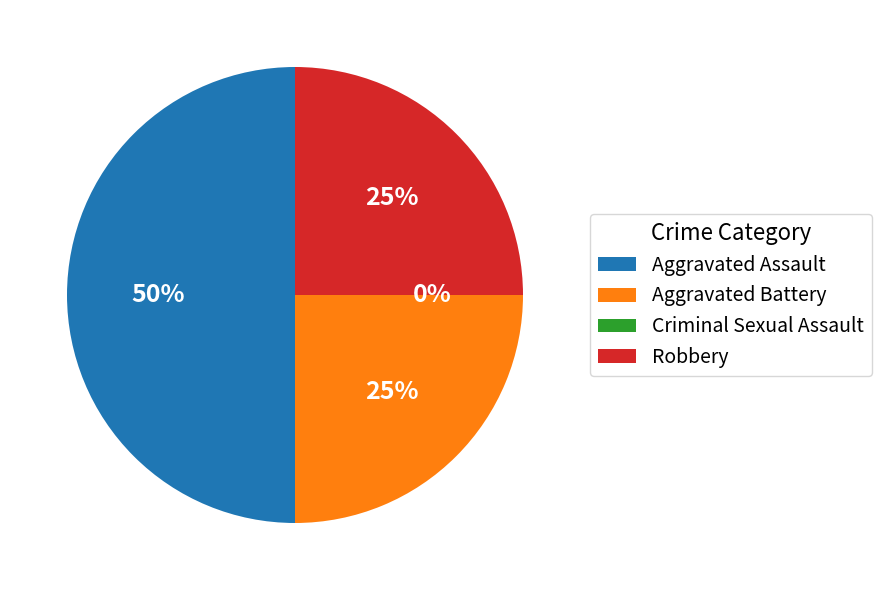

How many slices are in this pie chart?

4